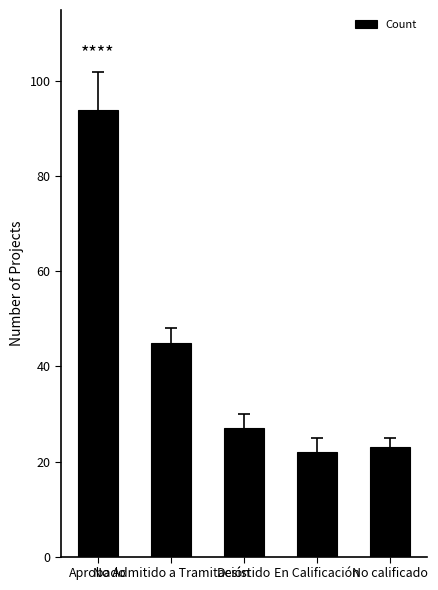

Which label corresponds to the largest value in the chart?

Aprobado